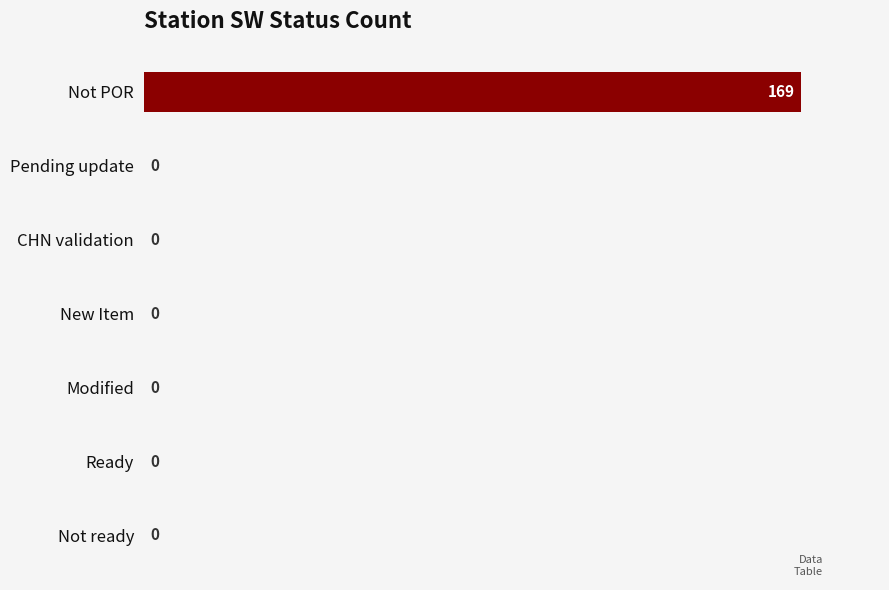

The value at New Item is -80. True or false?

False